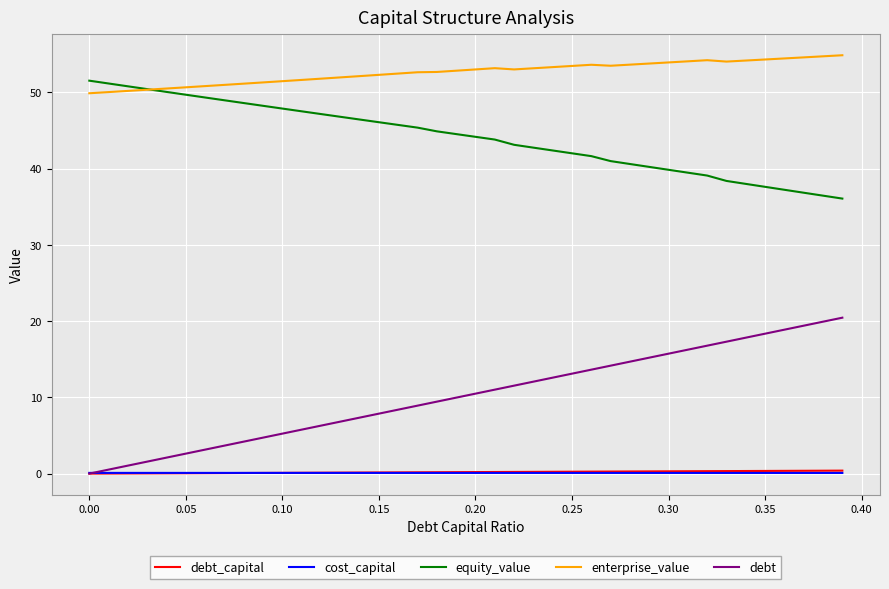

True or false: debt_capital and enterprise_value cross at least once.

False